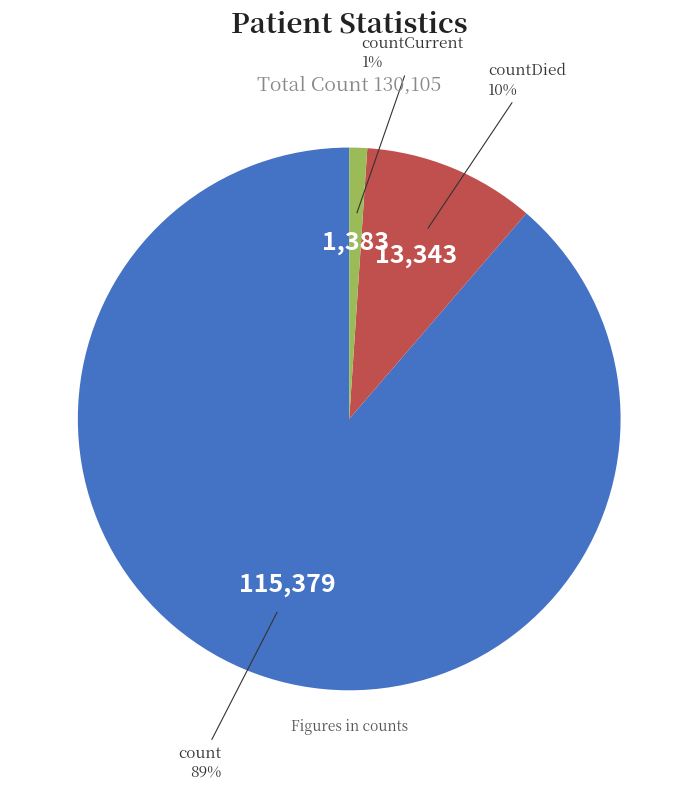

To the nearest percent, what is the difference between the largest and smallest slice percentages?

88%